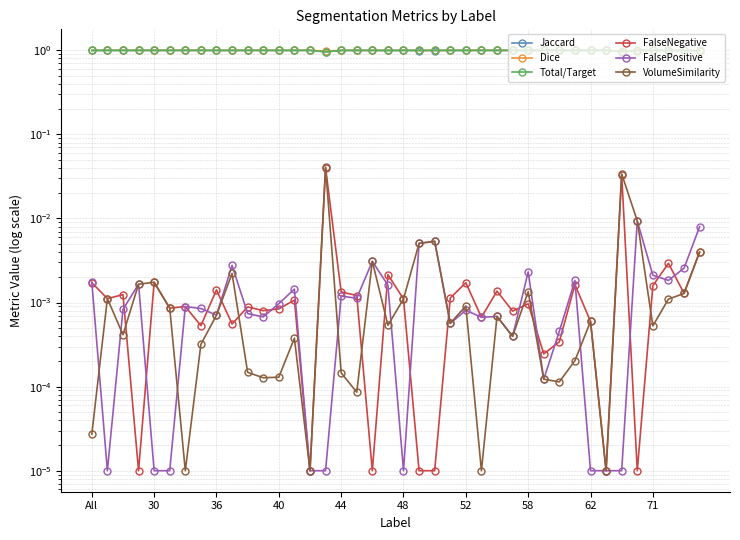

At which category does Jaccard reach its first local peak?

30